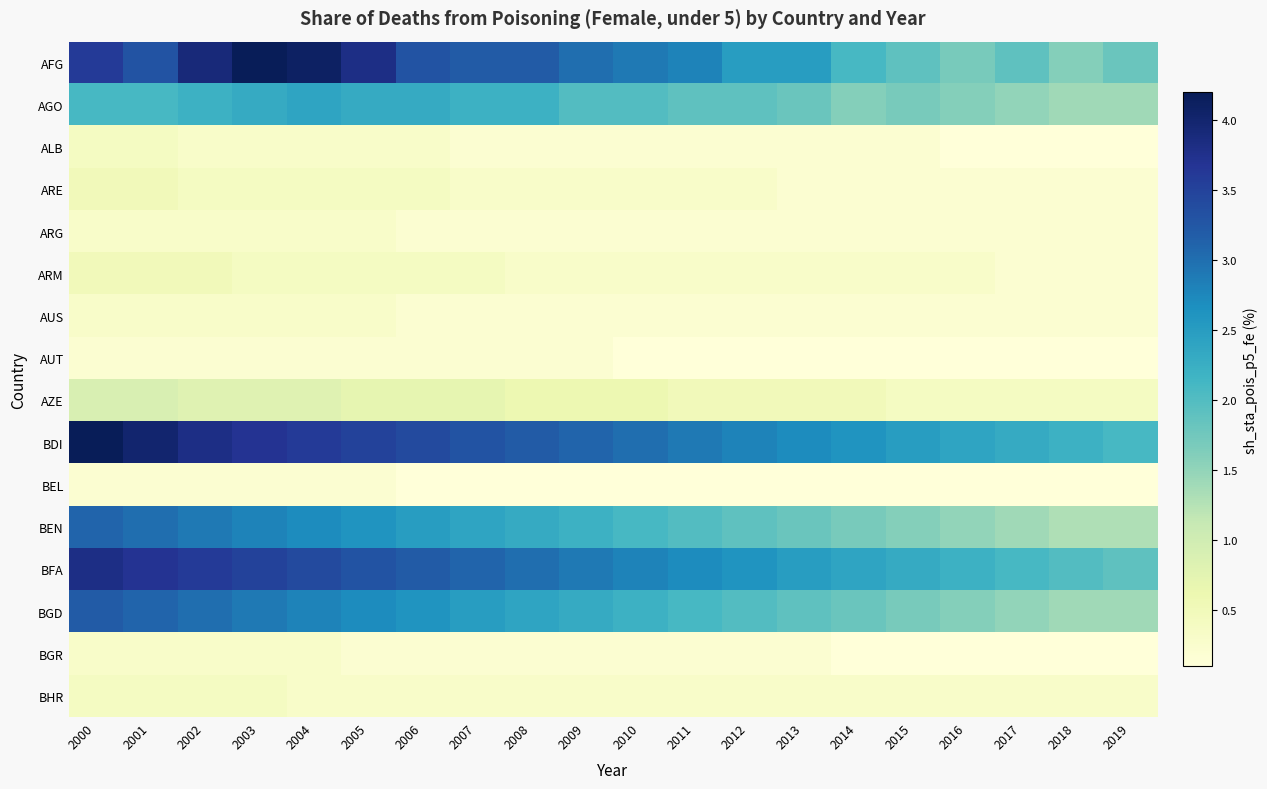

Which series has the largest total across all categories?

BDI